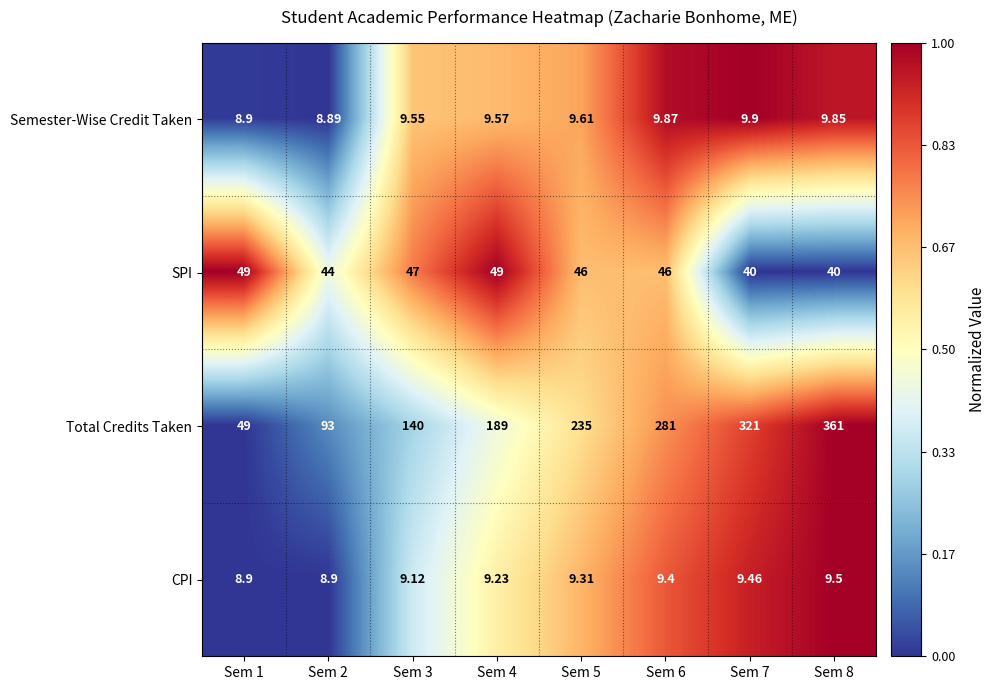

Count the number of data series in this chart.

4